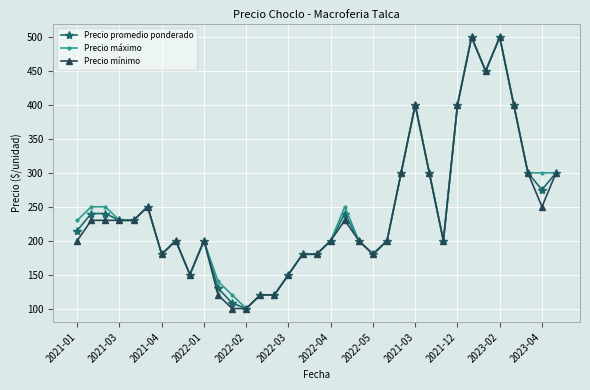

True or false: Precio mínimo has more than 2 points higher than both neighbors.

True